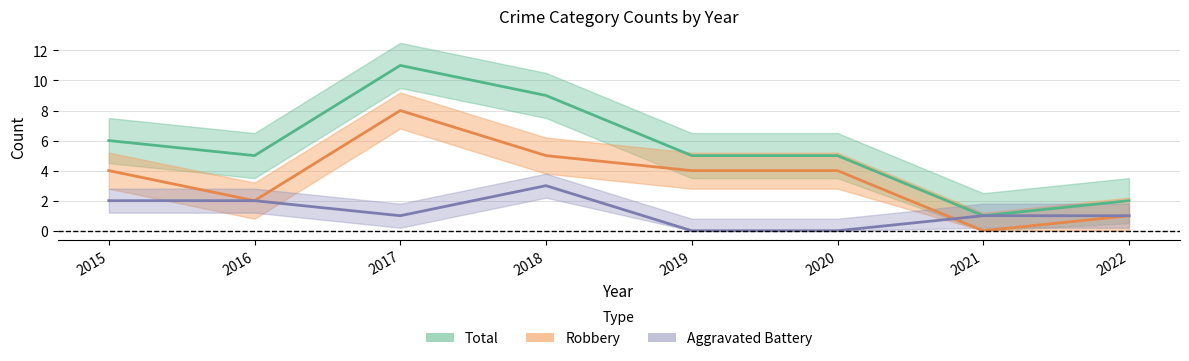

List the series in order of their peak value, lowest first.

Aggravated Battery, Robbery, Total